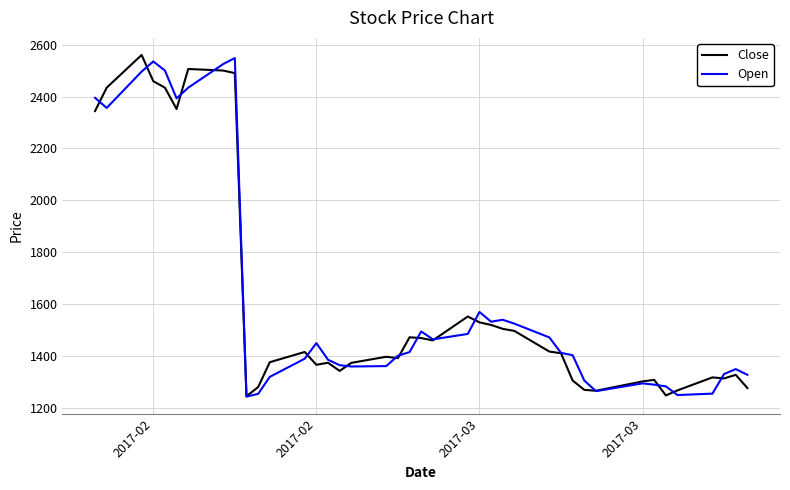

True or false: Close and Open cross at least once.

True